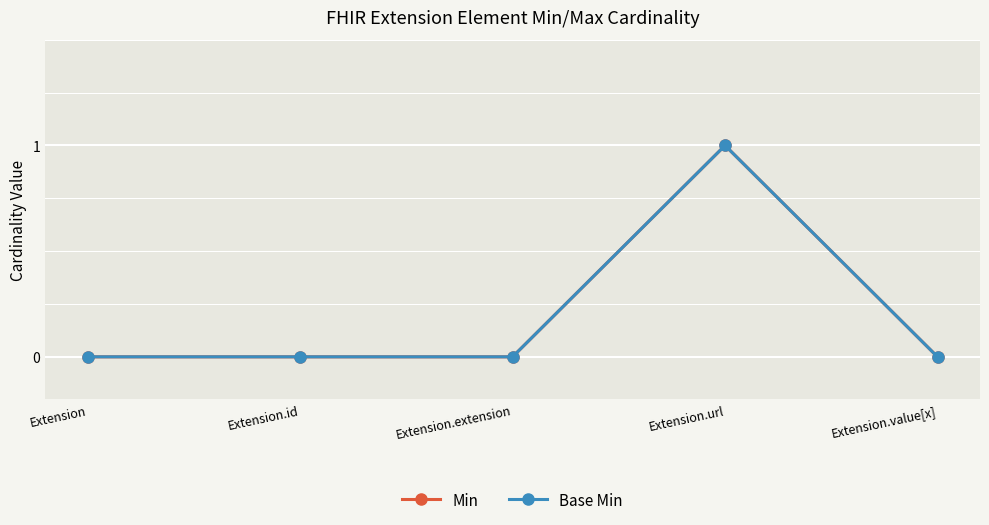

What position from the left is Extension?

1